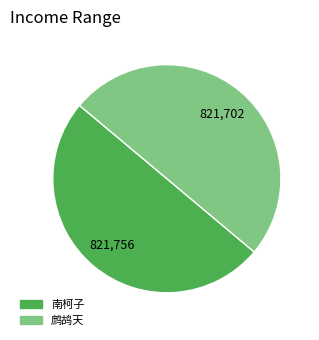

How many segments does this pie chart have?

2